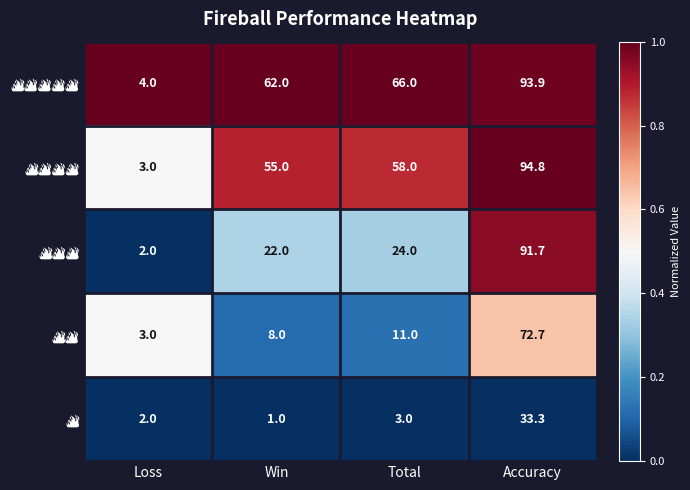

What is the greatest value displayed?

94.8